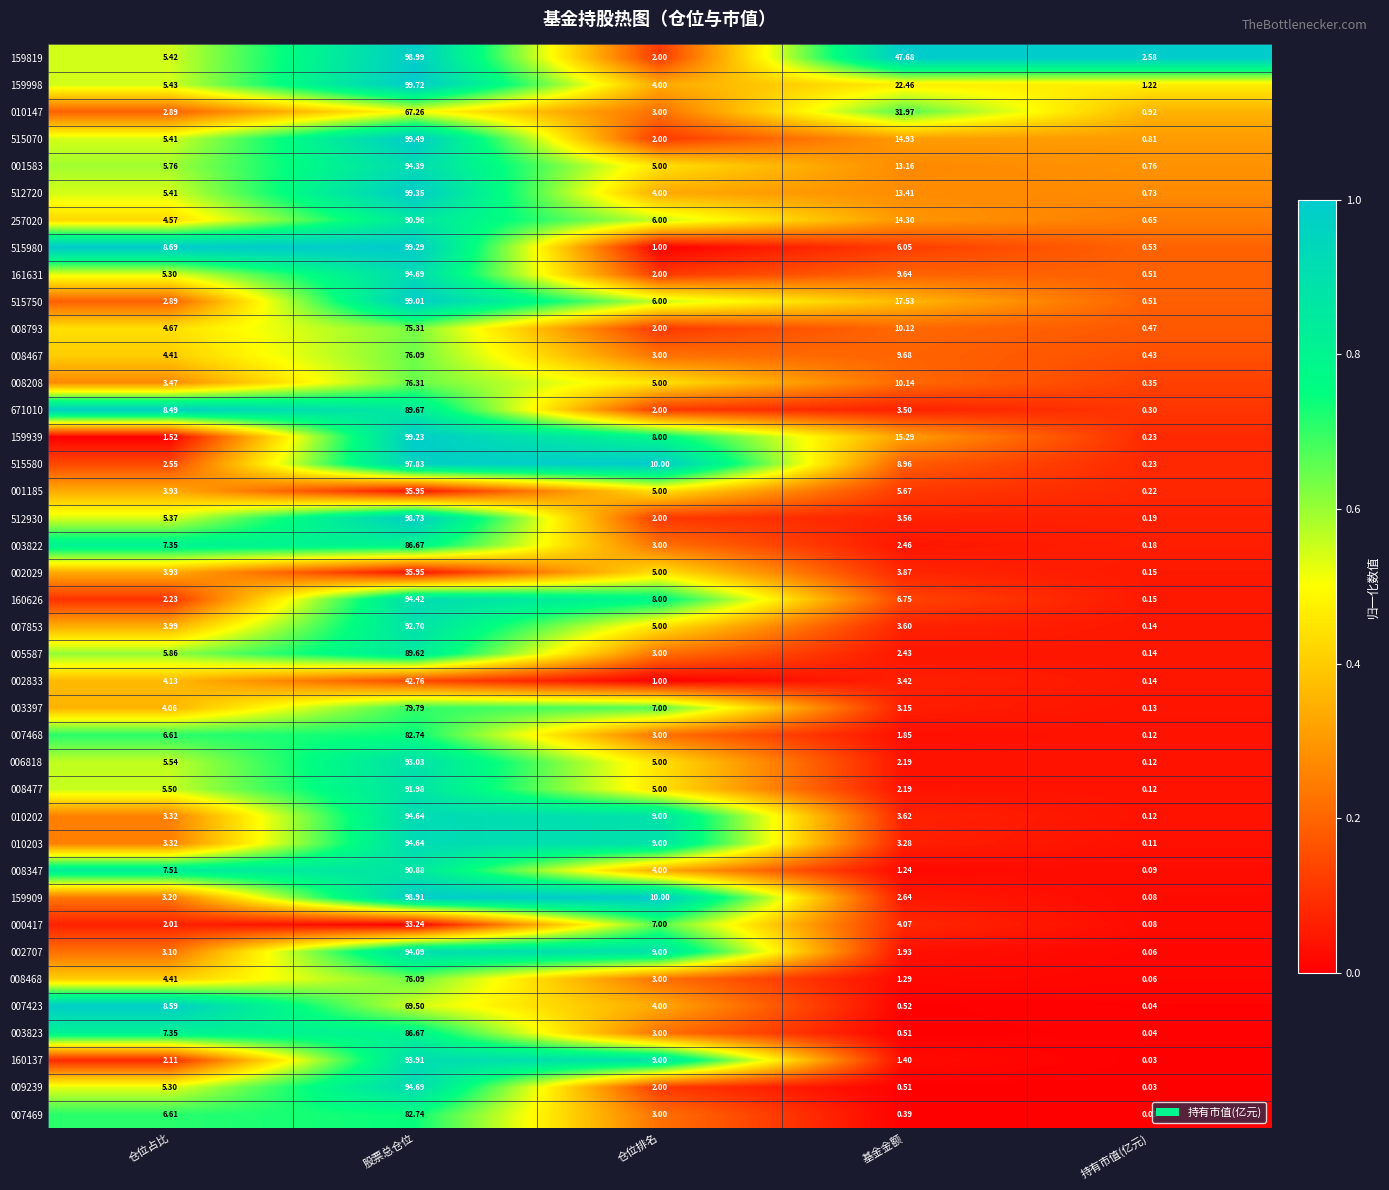

Which category has the highest value in the 003822 series?

股票总仓位